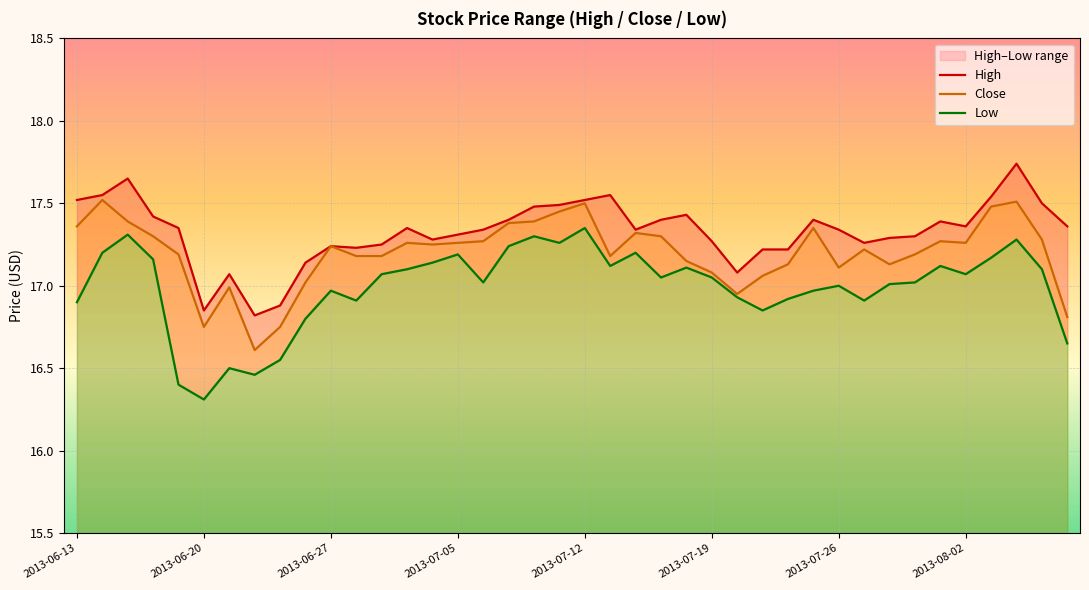

What is the highest value of the Low series?

17.4